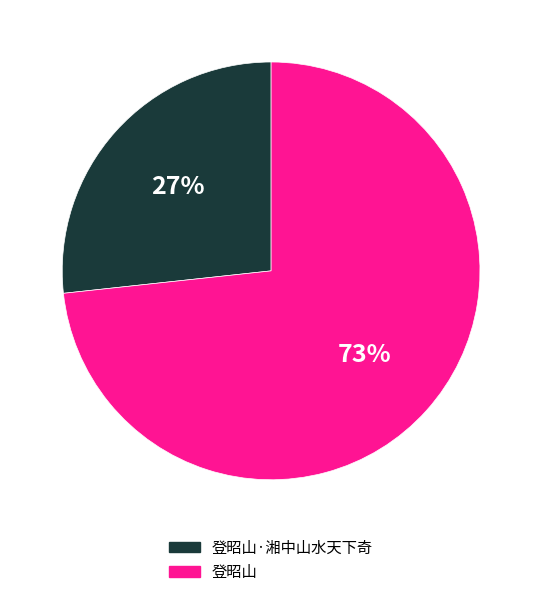

Is there any slice that represents more than half of the pie?

Yes